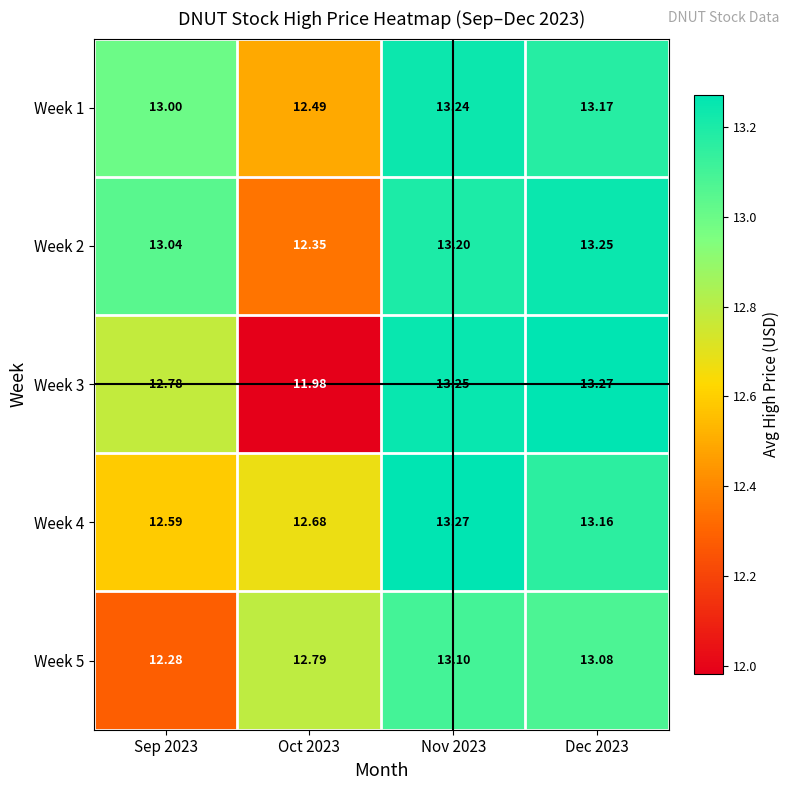

Is the value of Week 2 at Nov 2023 greater than the value of Week 3 at Nov 2023?

No